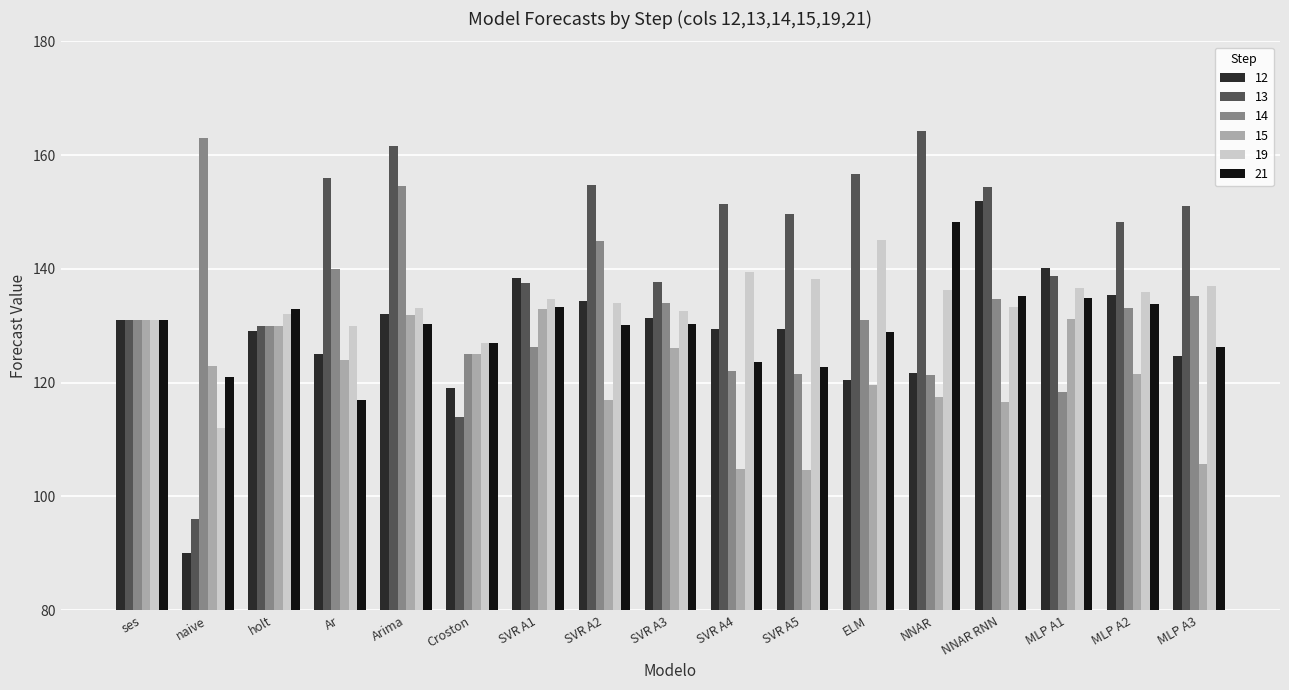

At which category is the sum across all series the highest?

Arima